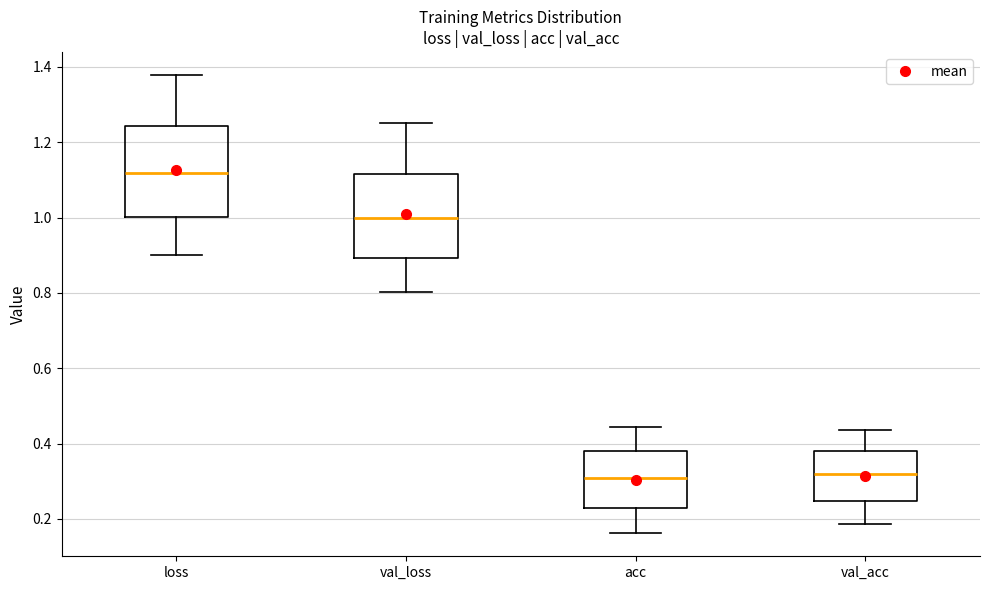

Reading left to right, transcribe this box plot: for each box, give where its median line is, the range the box spans, and where its two whiskers end, as read against the y-axis. The values are not printed on the chart, so give them approximately, as read against the axis.

loss: median 1.12, box 1.00 to 1.24, whiskers 0.90 to 1.38
val_loss: median 1.00, box 0.90 to 1.12, whiskers 0.80 to 1.26
acc: median 0.30, box 0.22 to 0.38, whiskers 0.16 to 0.44
val_acc: median 0.32, box 0.24 to 0.38, whiskers 0.18 to 0.44